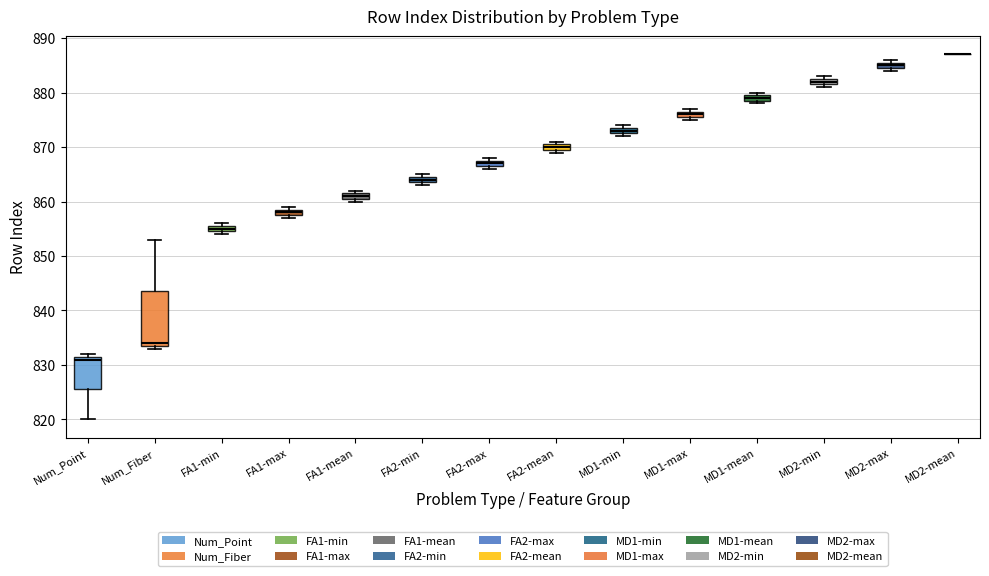

Comparing the boxes themselves (not the whiskers), which one is the tallest?

Num_Fiber